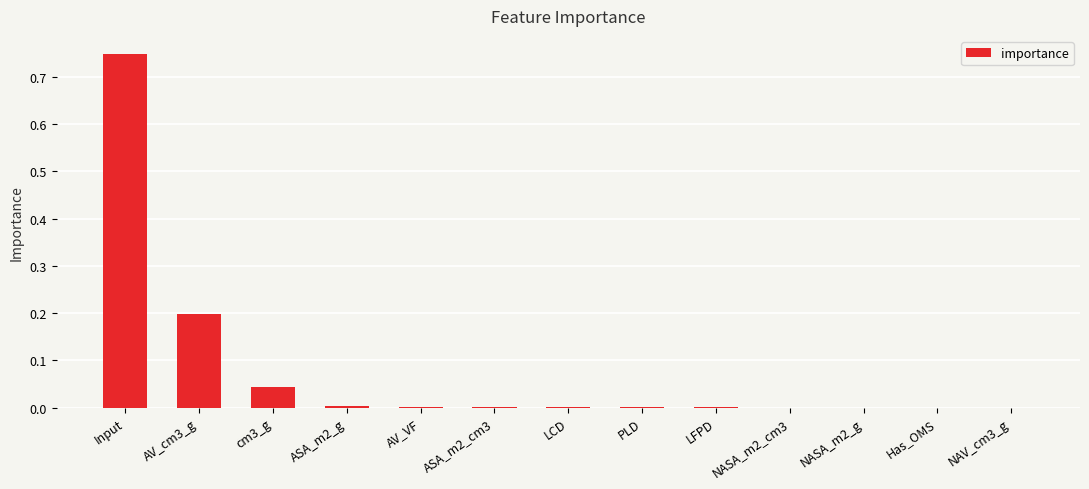

Is it true that the value at LCD is 0.0?

True